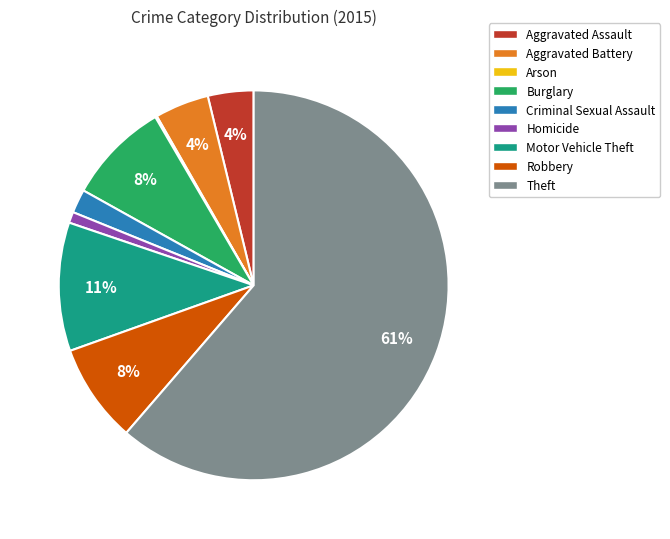

What is the majority slice?

Theft